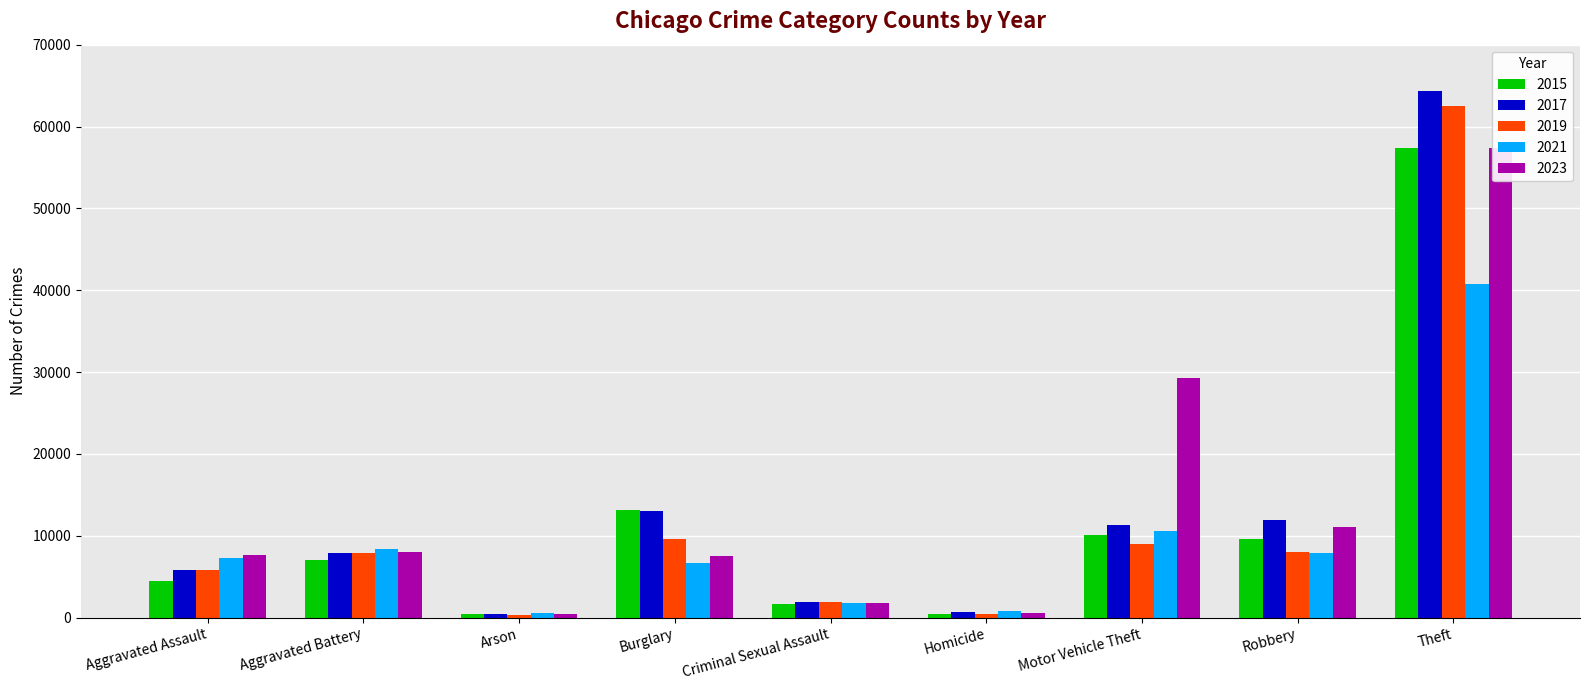

Which series changed the most between Aggravated Battery and Robbery?

2017